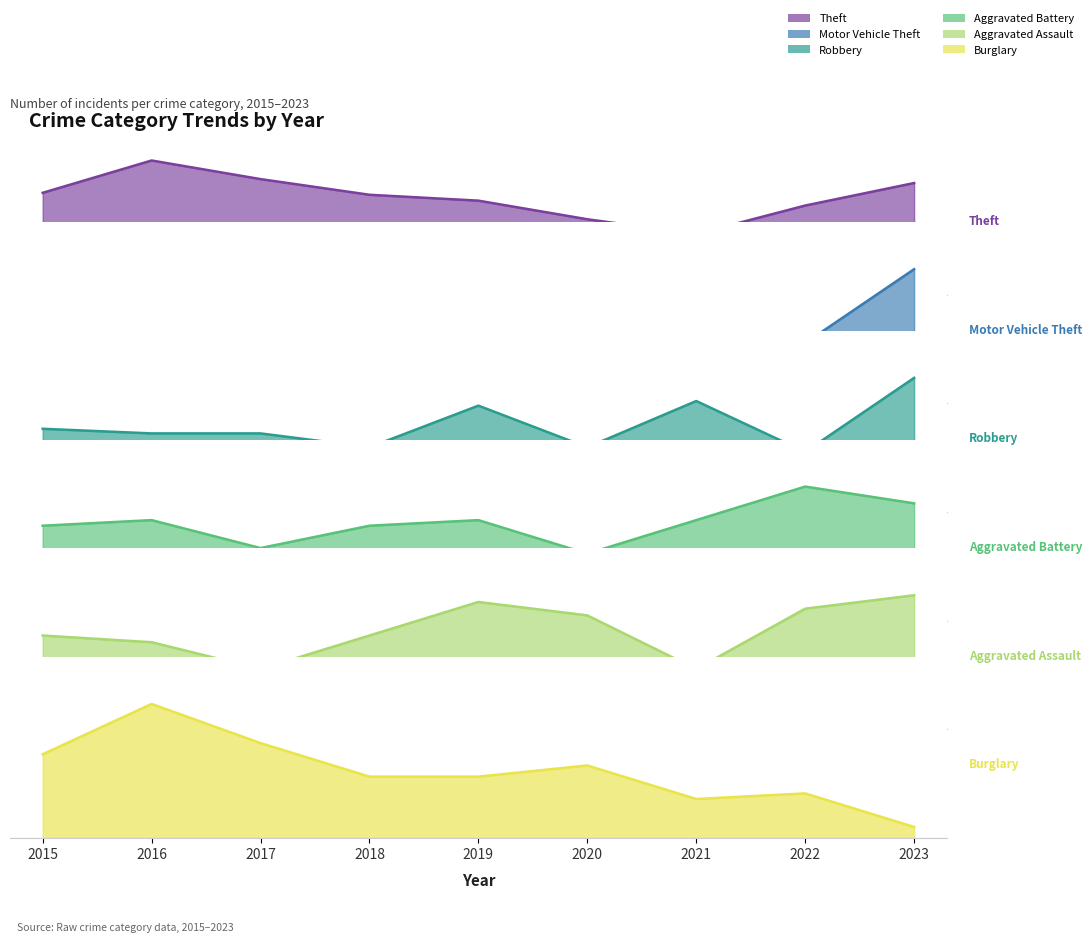

Count the number of categories in the chart.

9